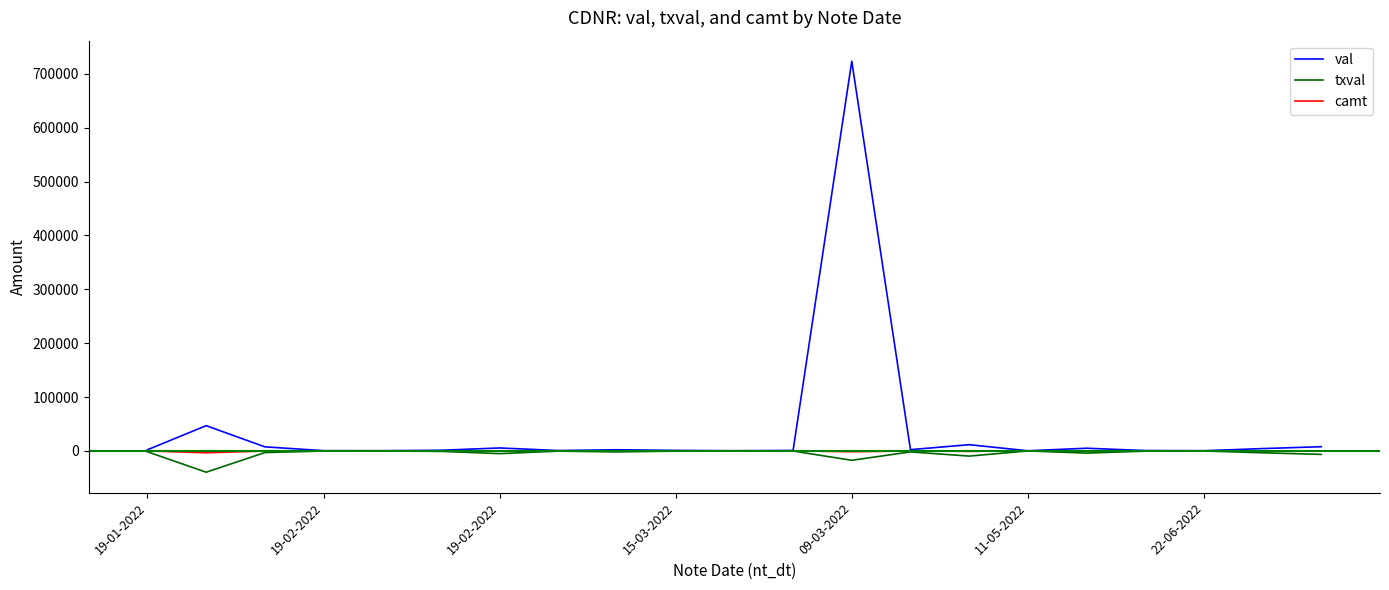

Which series has the widest spread of values?

val